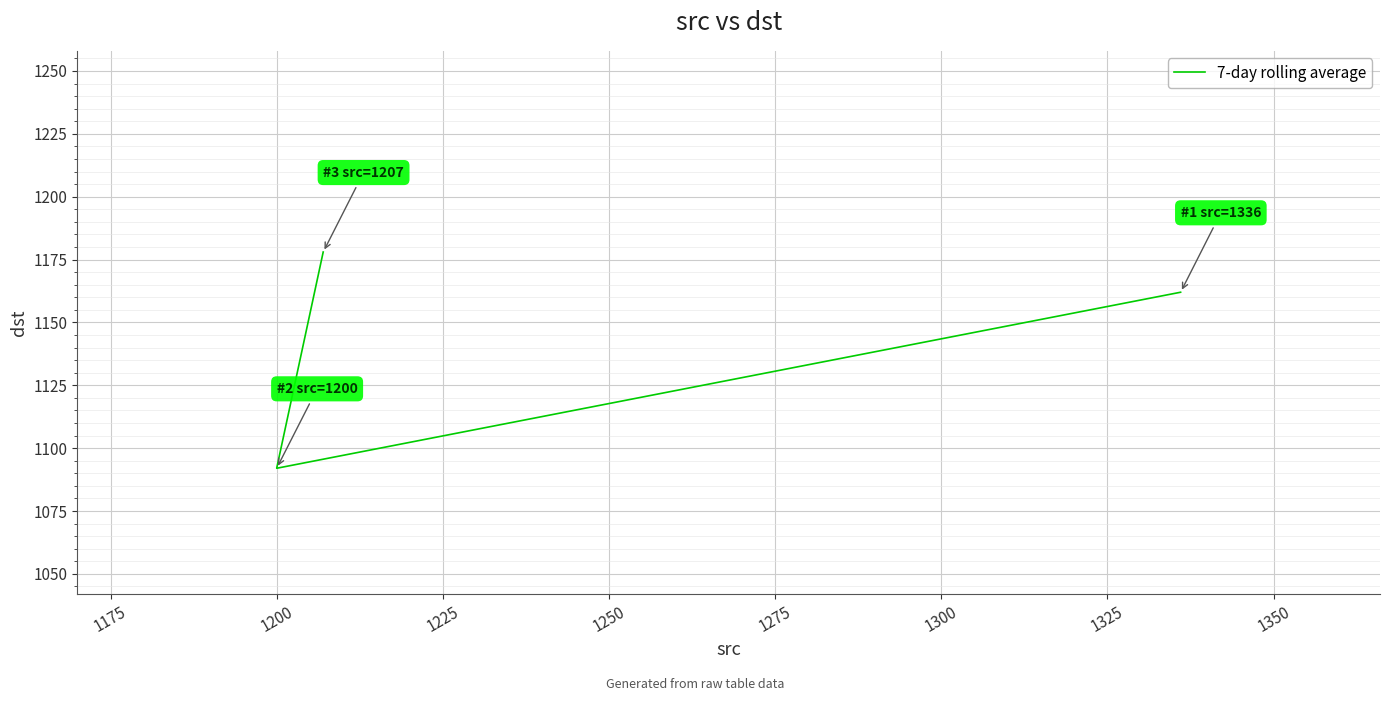

What is the maximum value shown in the chart?

1178